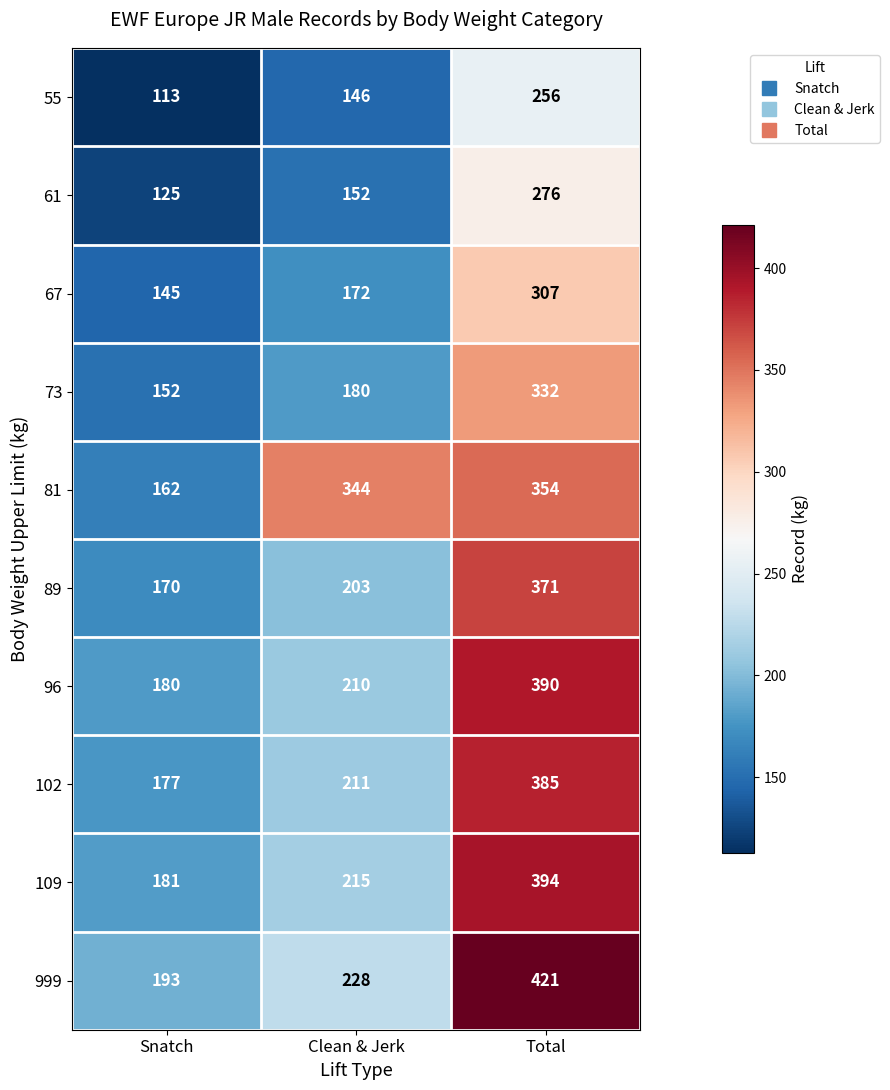

At how many categories does at least one series exceed 299?

2